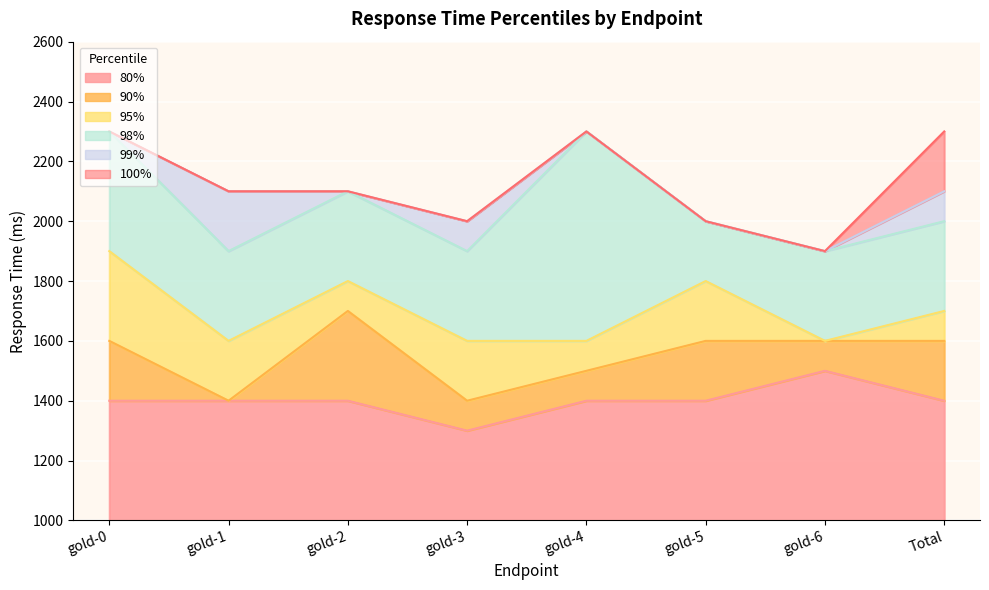

Where is the first local minimum for 95%?

gold-1